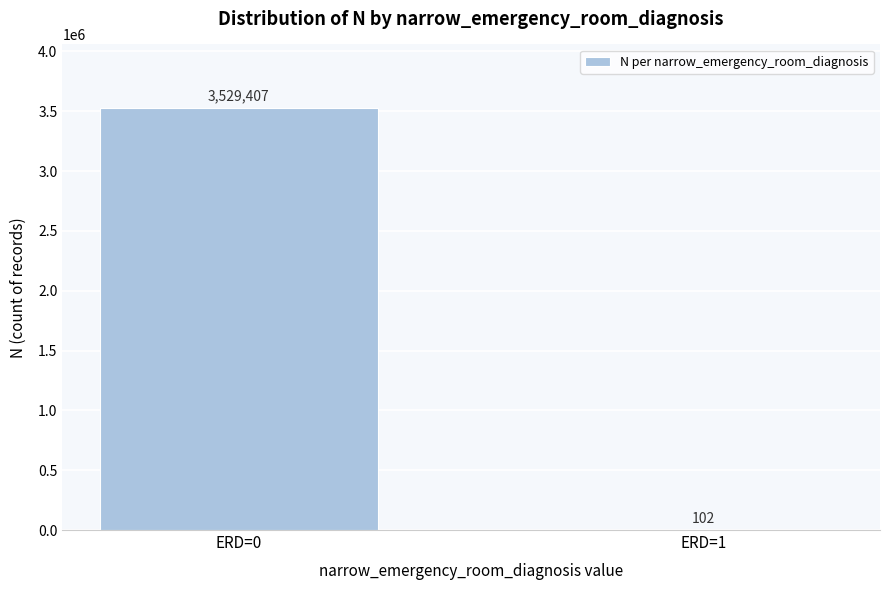

Reading left to right, extract all data points from this chart.

ERD=0=3529407	ERD=1=102